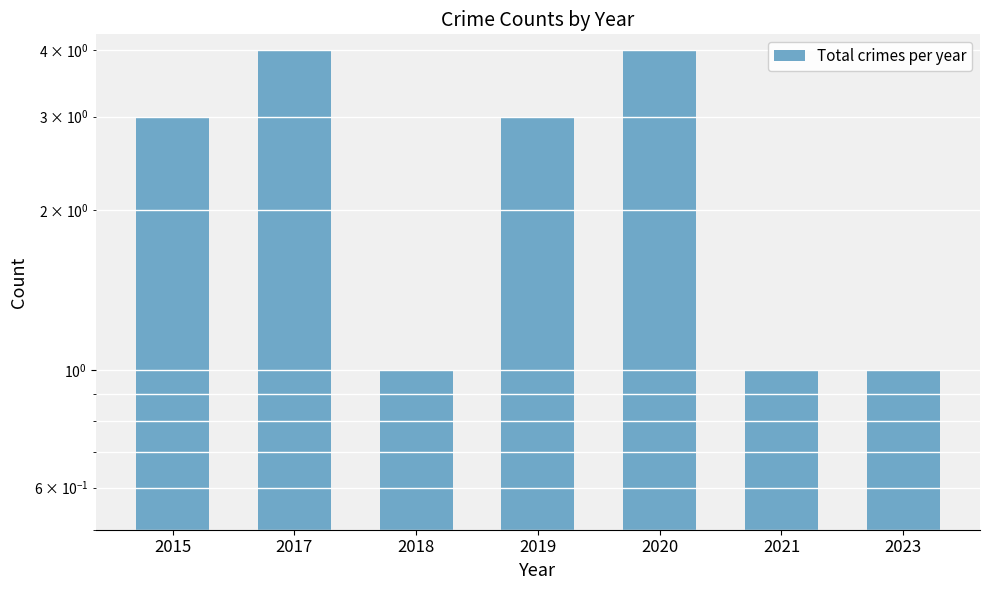

Reading left to right, list all the values displayed in this chart.

2015=3	2017=4	2018=1	2019=3	2020=4	2021=1	2023=1